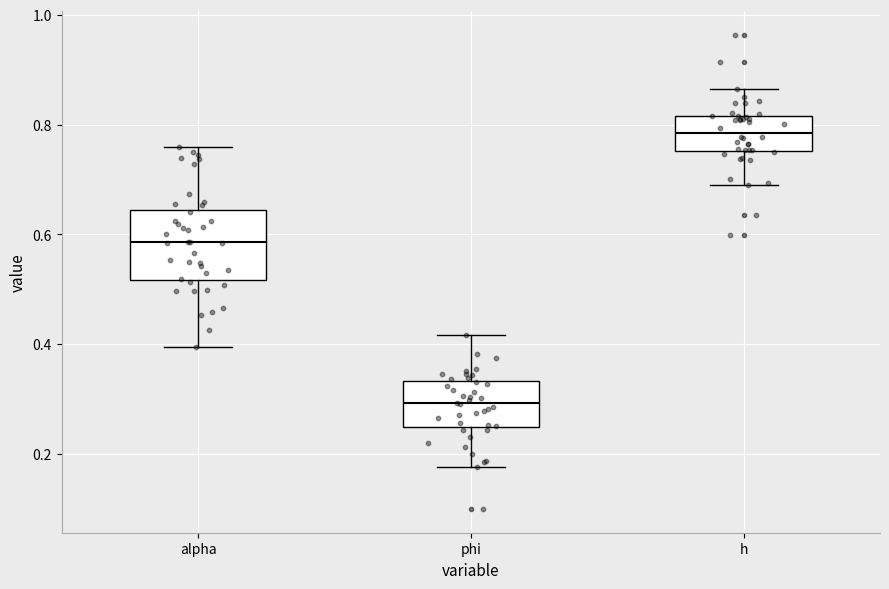

Which box's median line is the lowest?

phi